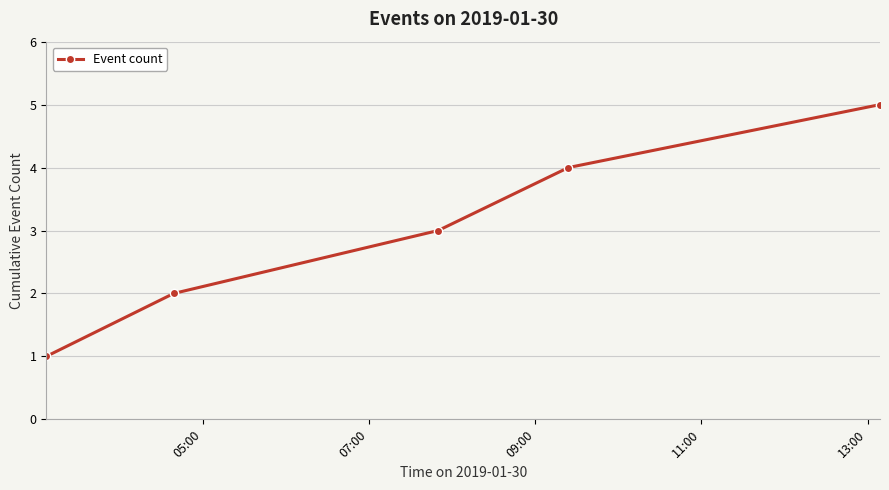

How many values are below 3?

2